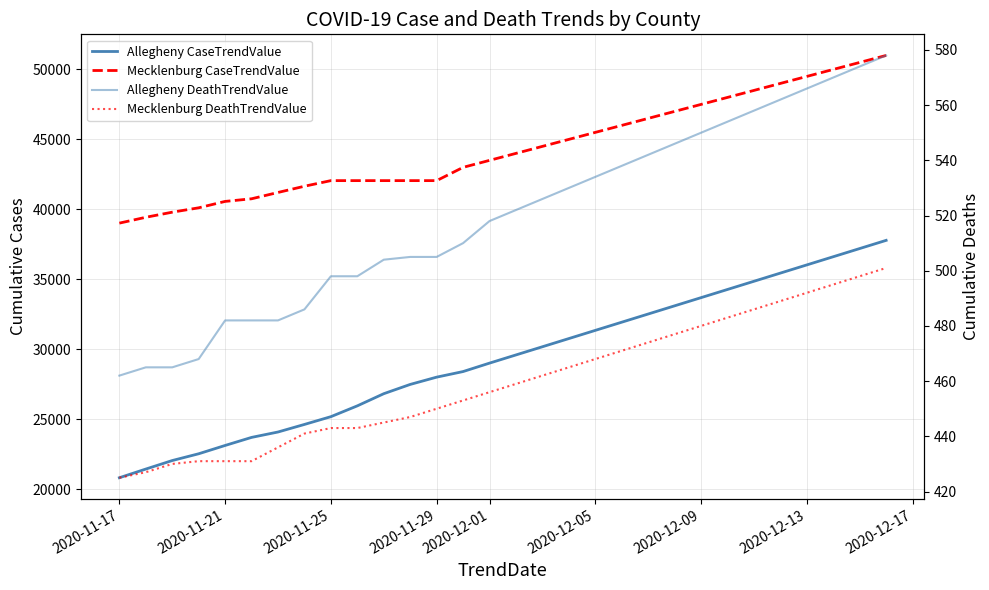

Rank the series by their maximum value, from lowest to highest.

Mecklenburg DeathTrendValue, Allegheny DeathTrendValue, Allegheny CaseTrendValue, Mecklenburg CaseTrendValue